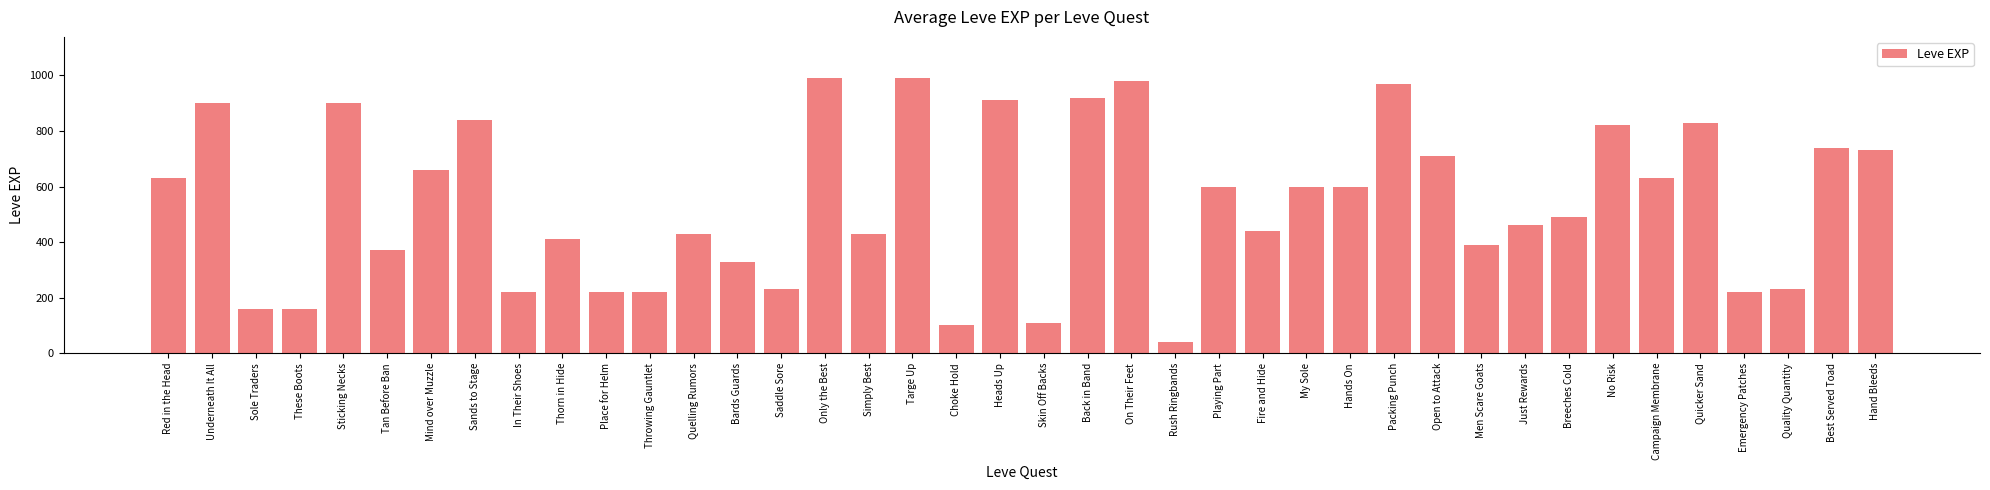

Count the number of categories in the chart.

40